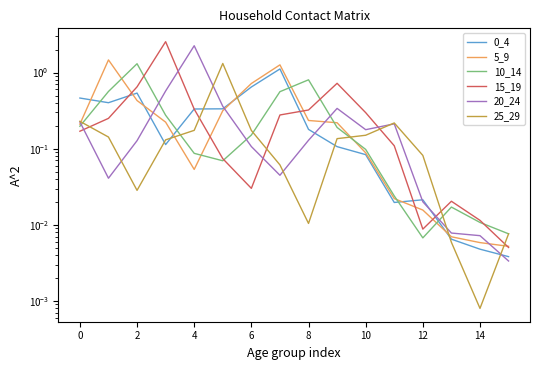

How many series are shown in this chart?

6